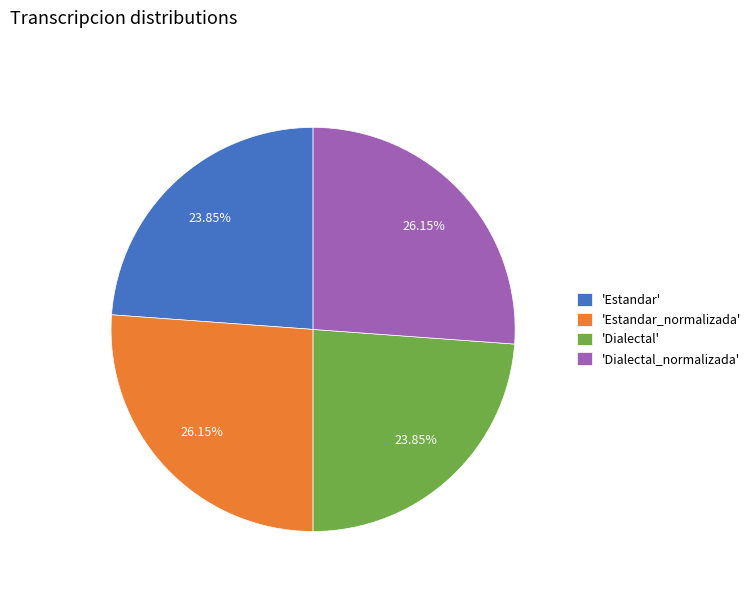

How many segments does this pie chart have?

4